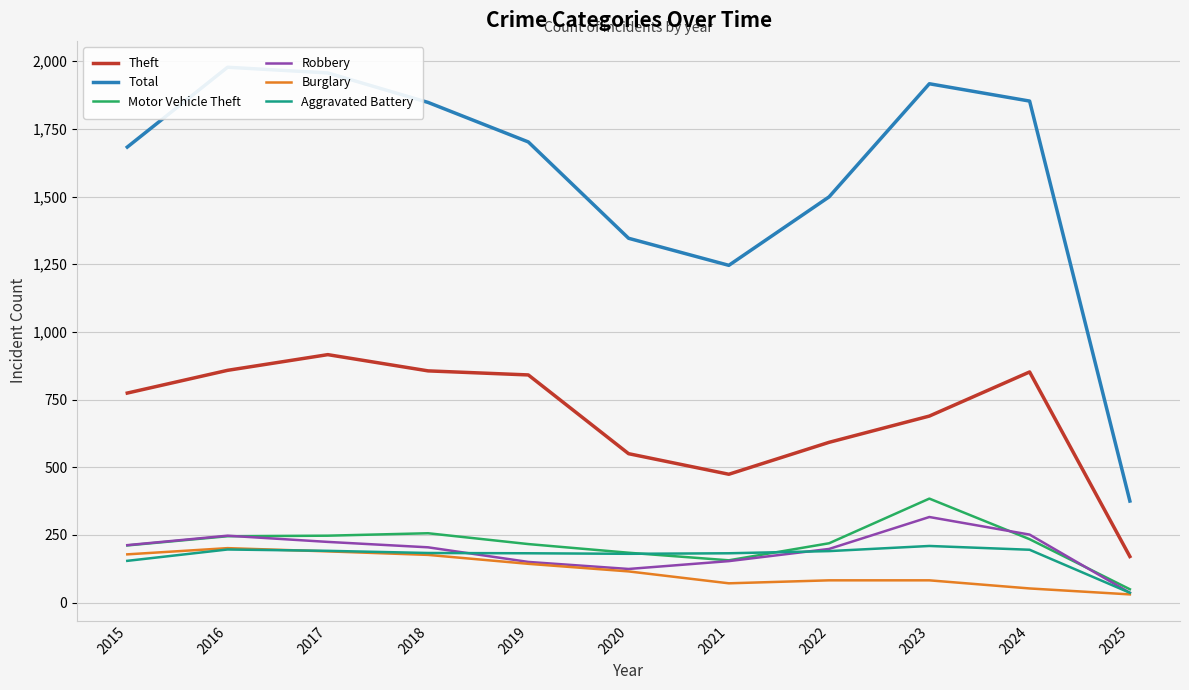

Rank the series at 2022 from highest to lowest value.

Total, Theft, Motor Vehicle Theft, Robbery, Aggravated Battery, Burglary